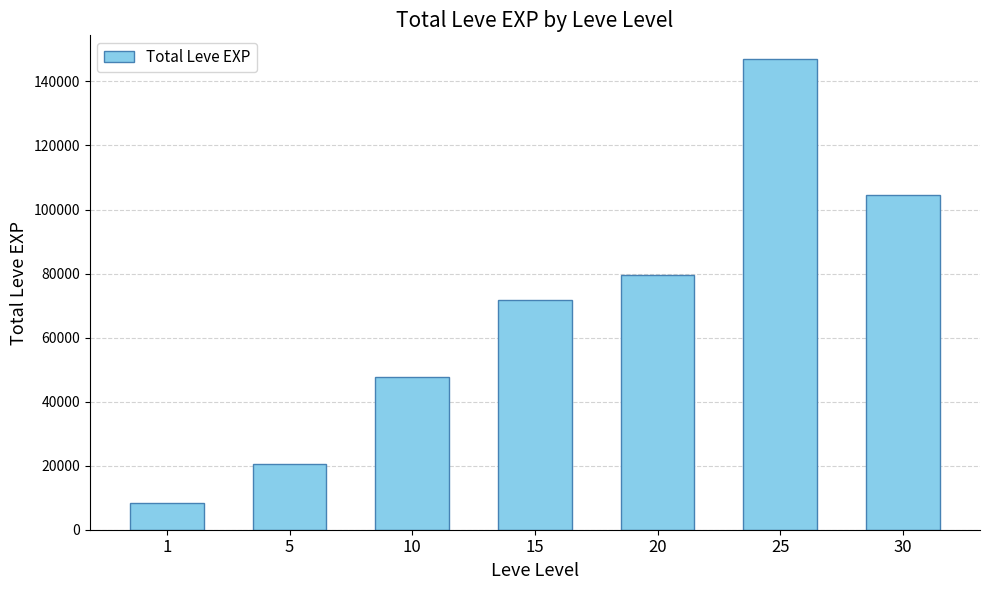

List the labels in order of value, largest first.

25, 30, 20, 15, 10, 5, 1